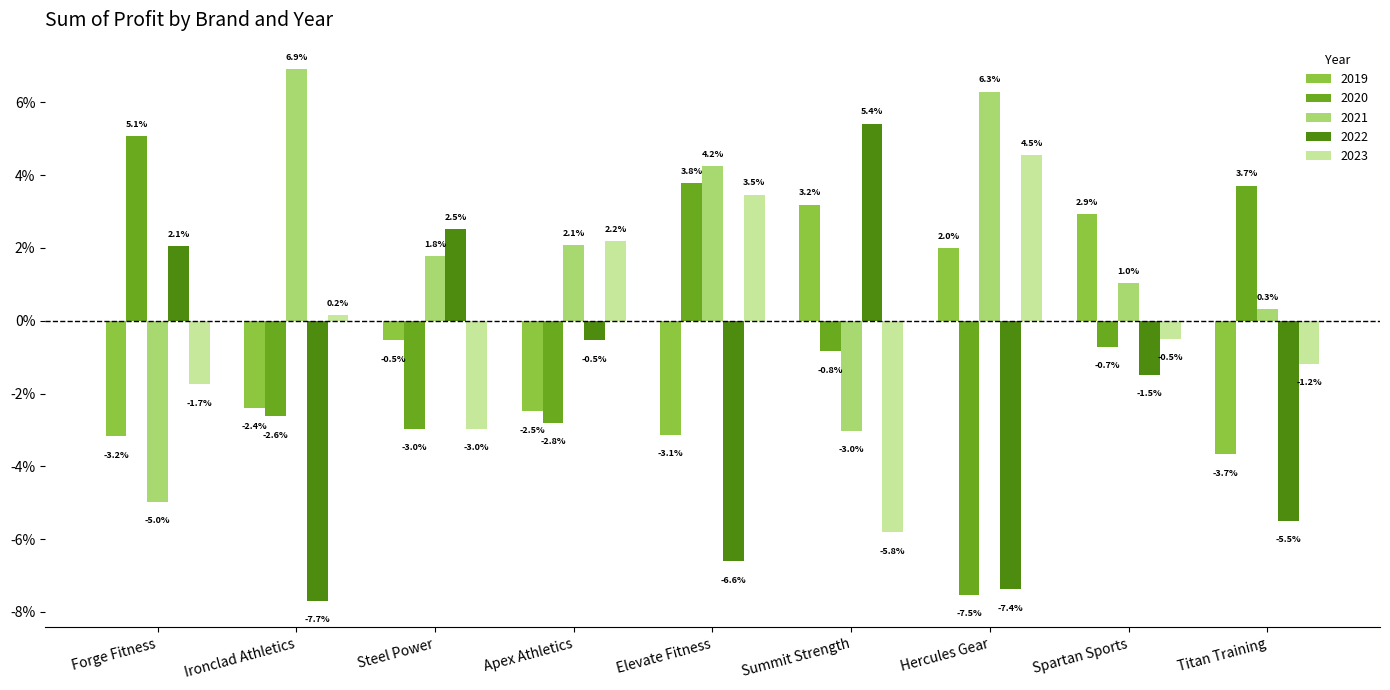

Rank the categories by 2022 value from highest to lowest.

Summit Strength, Steel Power, Forge Fitness, Apex Athletics, Spartan Sports, Titan Training, Elevate Fitness, Hercules Gear, Ironclad Athletics